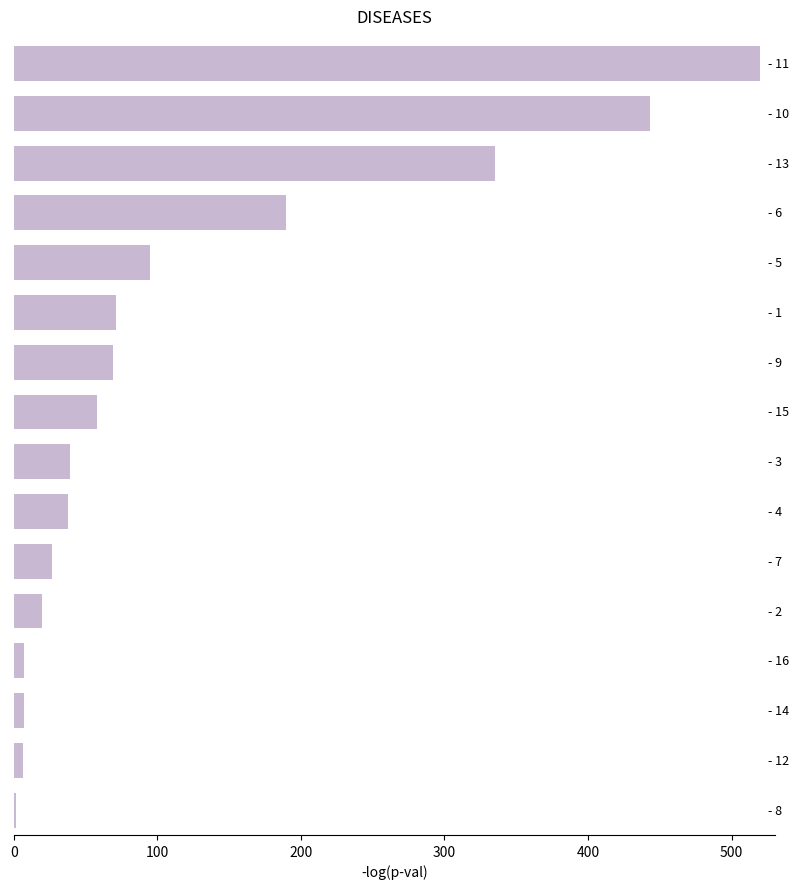

What is the average value?

120.3